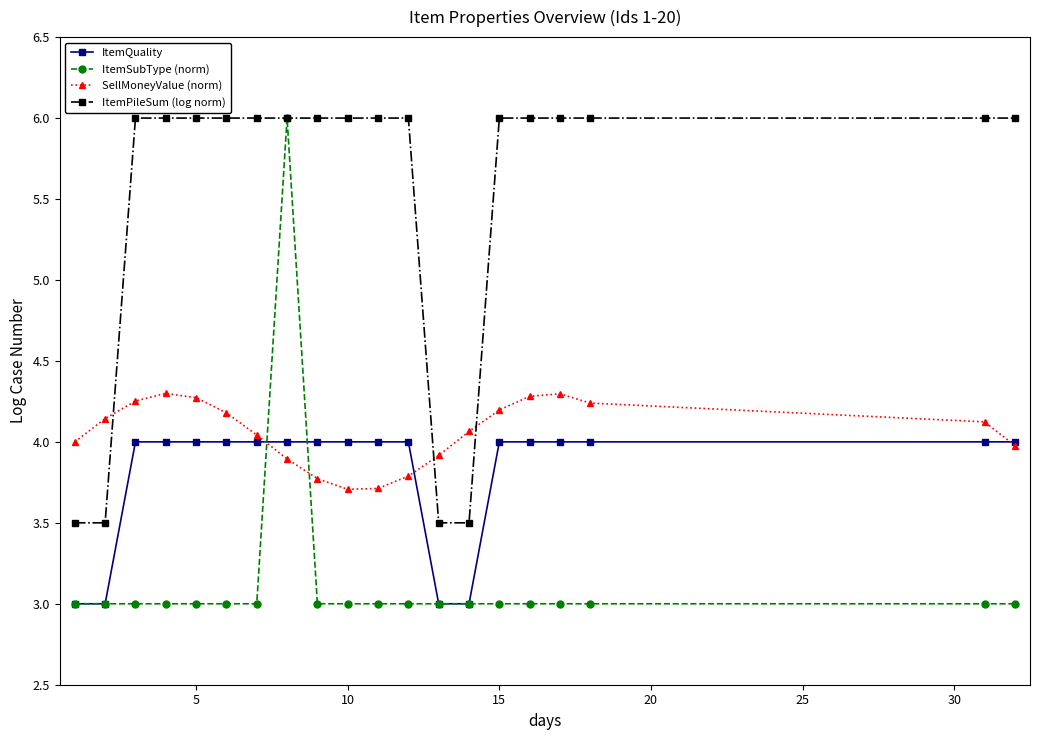

Which series ends up on top after the final intersection of ItemPileSum (log norm) and SellMoneyValue (norm)?

ItemPileSum (log norm)